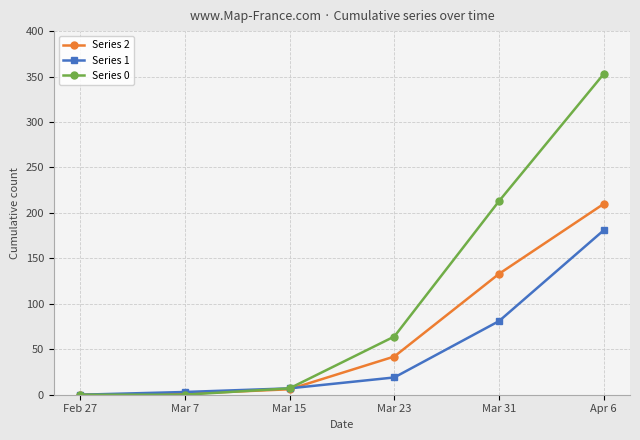

Is it true that Series 0 equals 313 at Mar 31?

False